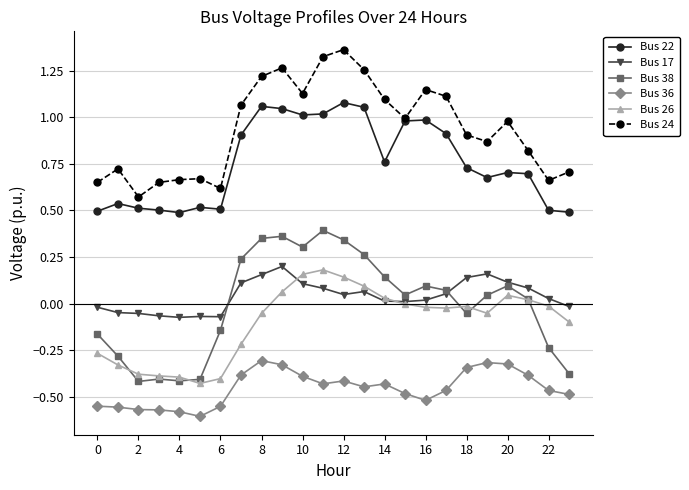

What are all the series names shown in the legend?

Bus 22, Bus 17, Bus 38, Bus 36, Bus 26, Bus 24